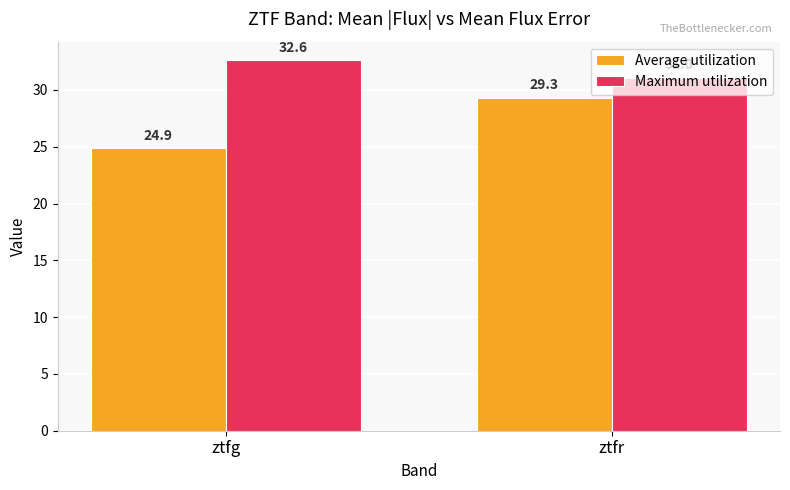

Reading left to right, what are all the values shown in this chart?

Average utilization: ztfg=24.9	ztfr=29.3
Maximum utilization: ztfg=32.6	ztfr=31.0